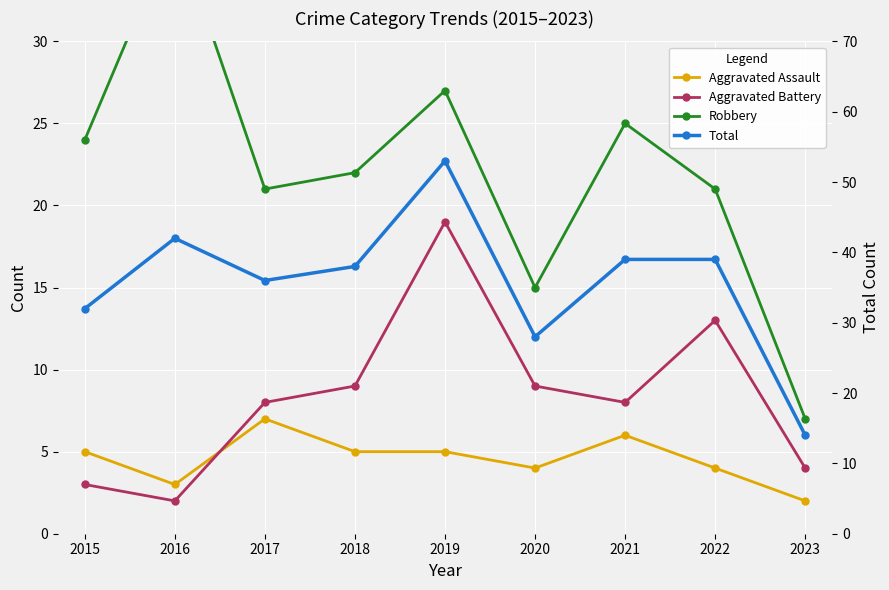

What are all the series names shown in the legend?

Aggravated Assault, Aggravated Battery, Robbery, Total